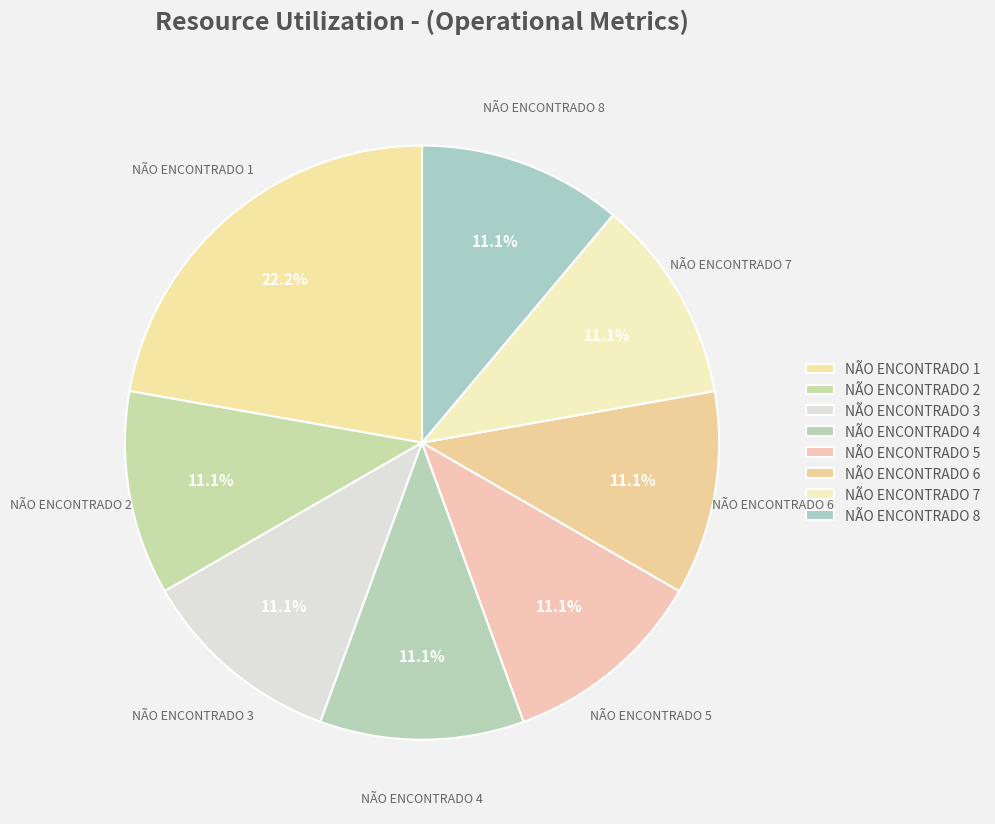

Which slice is the smallest?

NÃO ENCONTRADO